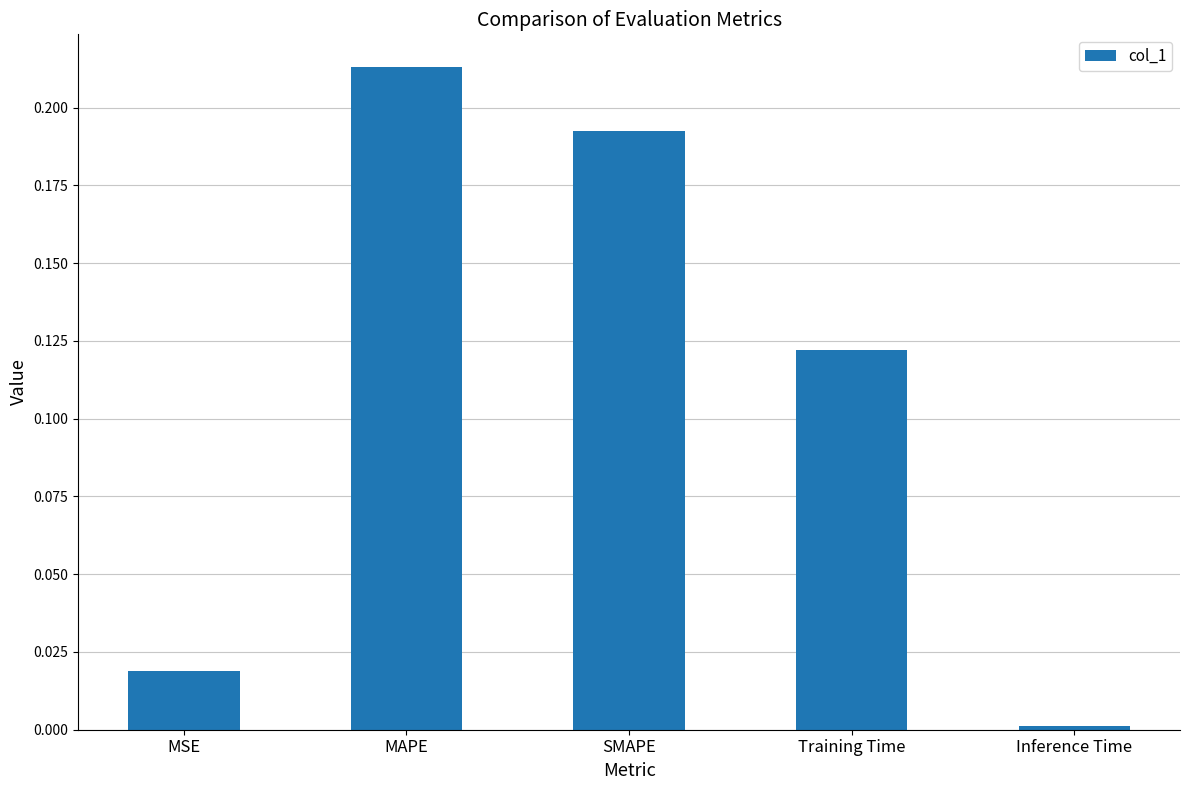

List the labels in order of value, largest first.

MAPE, SMAPE, Training Time, MSE, Inference Time